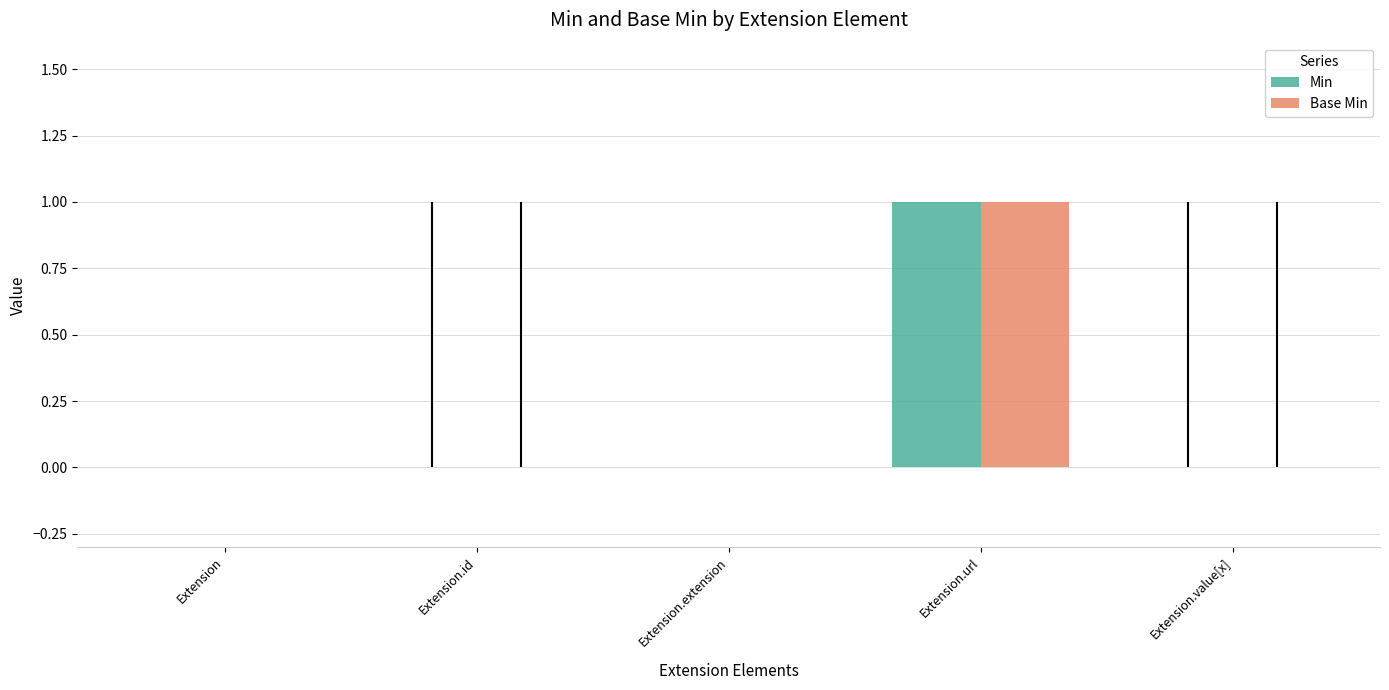

True or false: Base Min has a value of 0 at Extension.value[x].

True